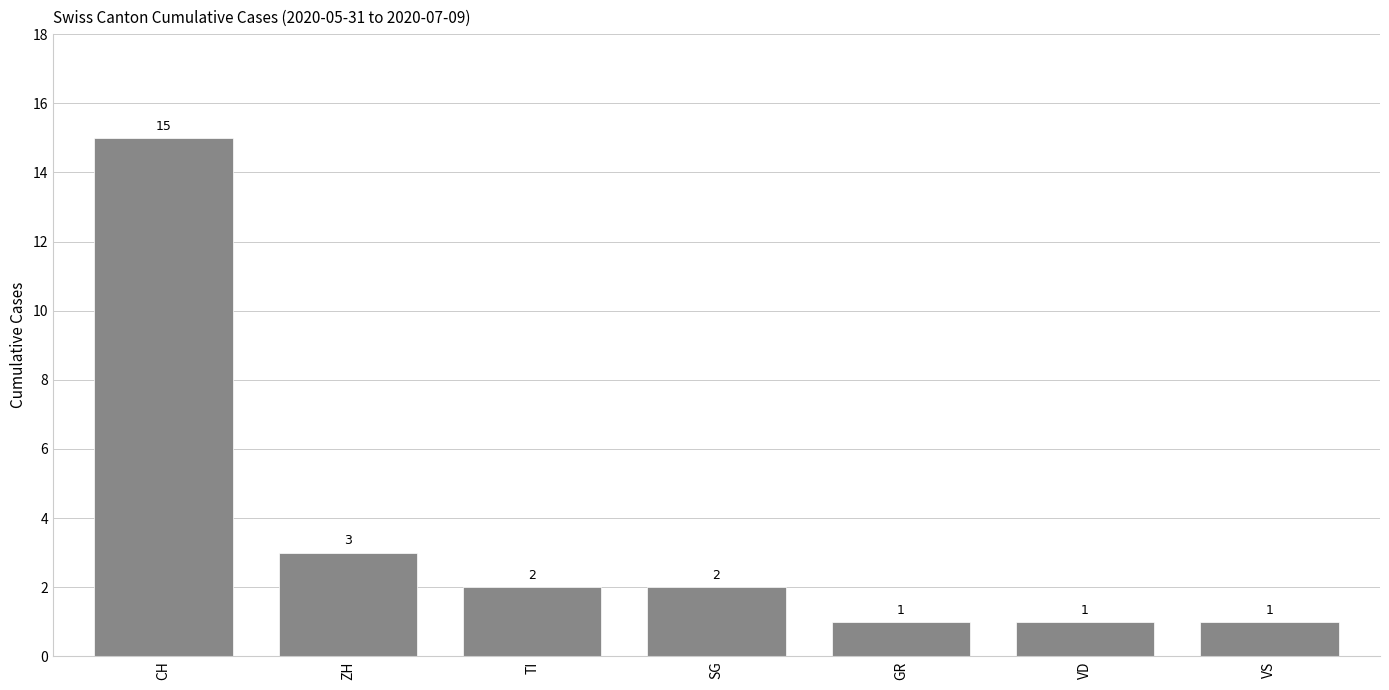

Where does the data first go above 2?

CH